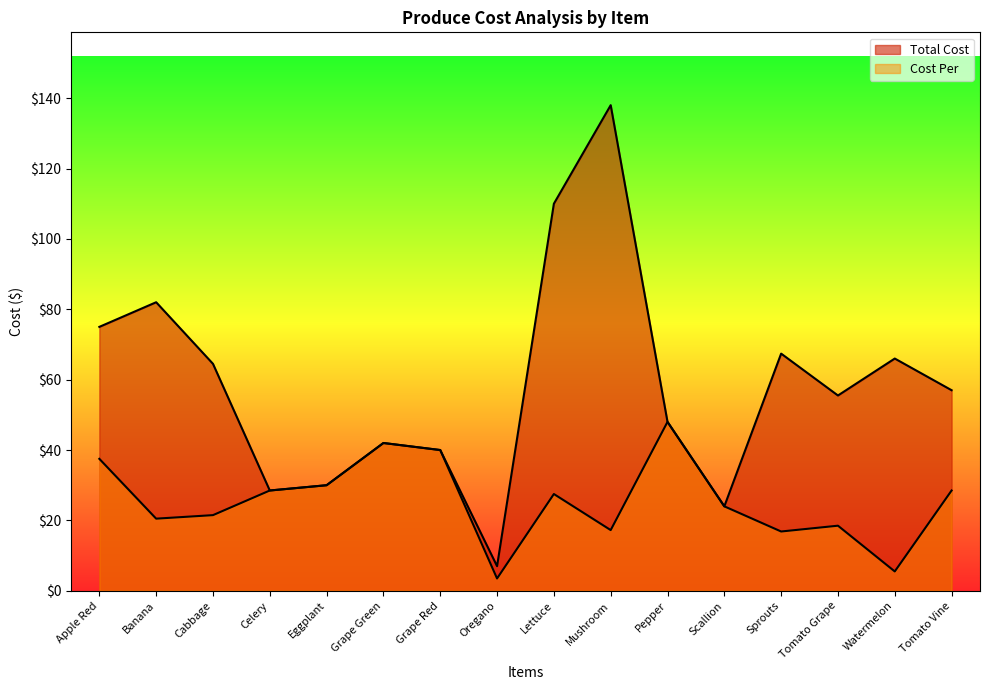

True or false: Total Cost and Cost Per cross at least once.

False